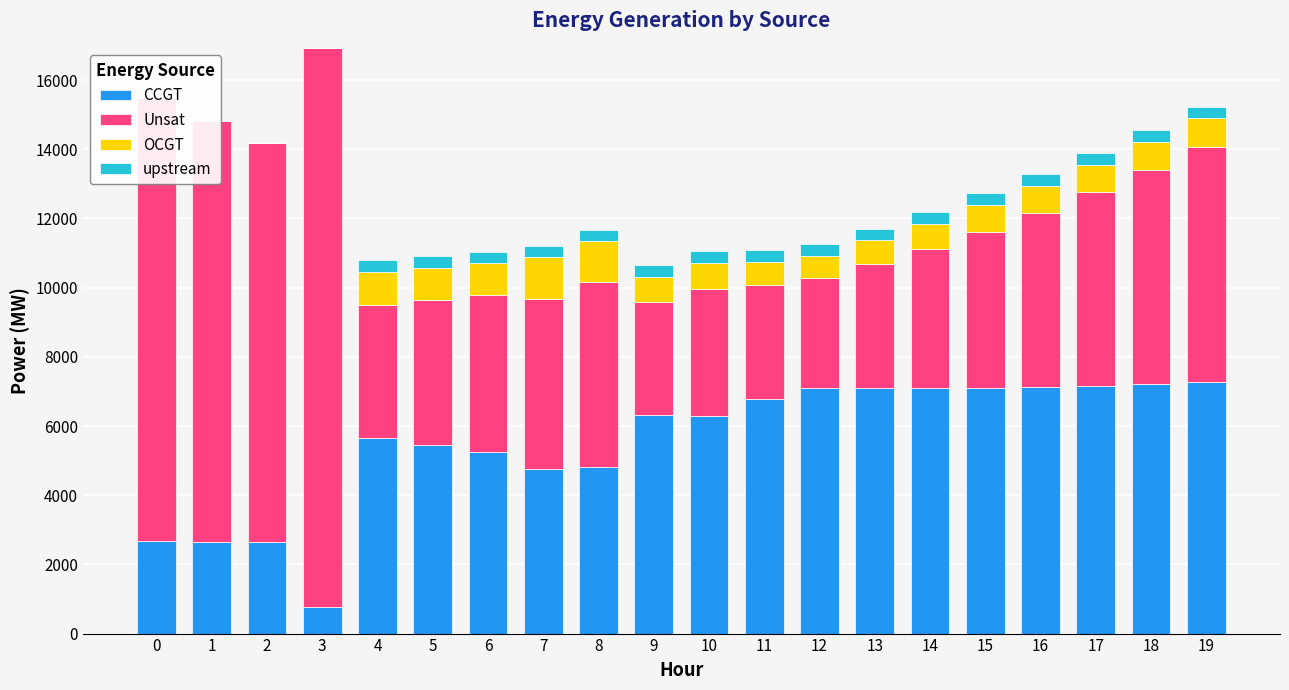

Between 12 and 18, which is larger?

18